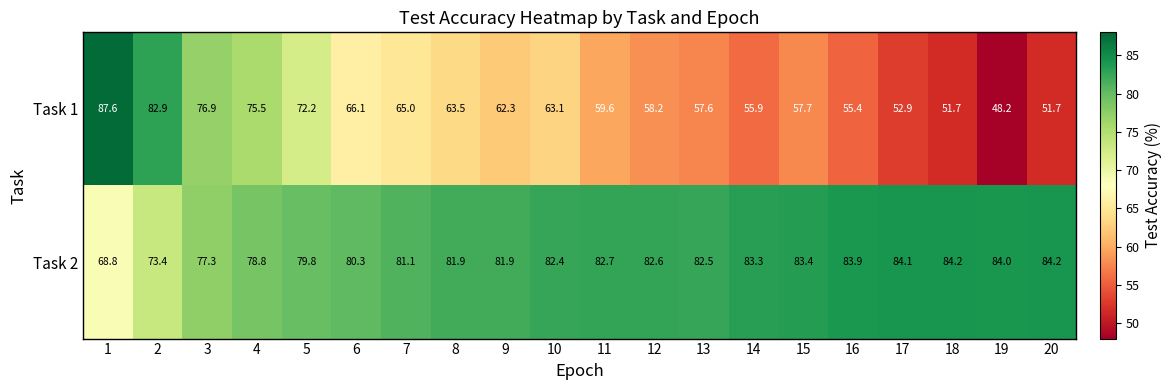

Which category has the lowest value across all series?

19